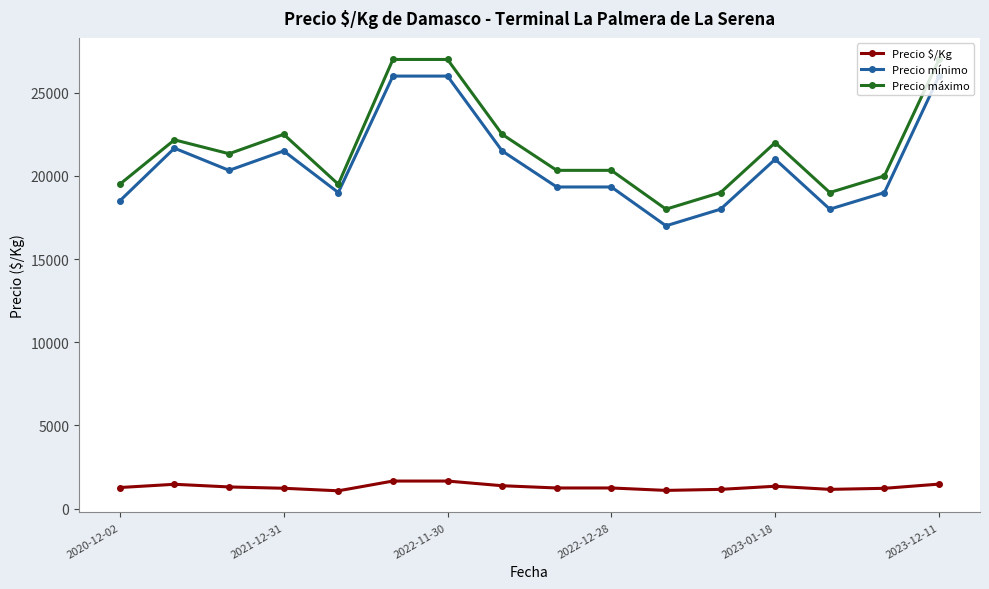

What is the value of the Precio mínimo point at the 9th from the left?

19333.3